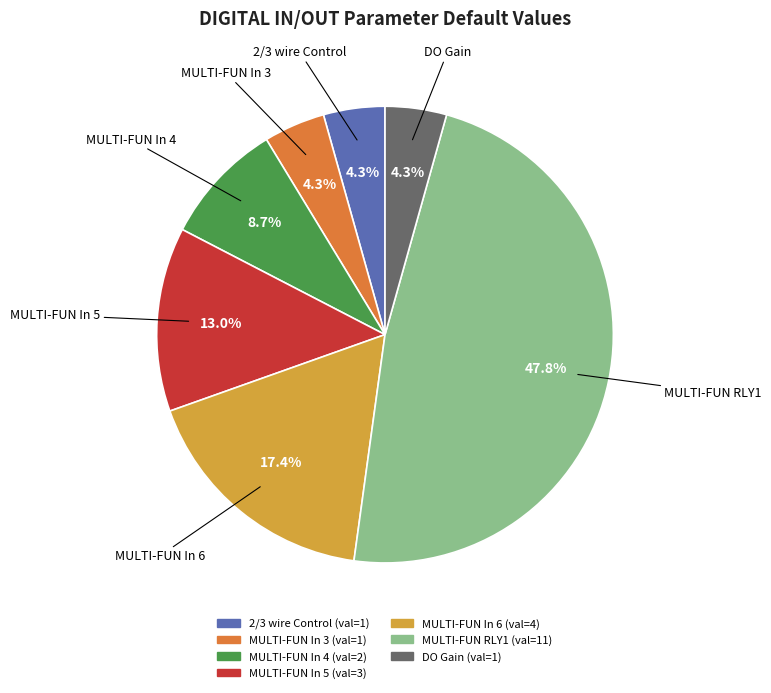

Is there any slice that represents more than half of the pie?

No